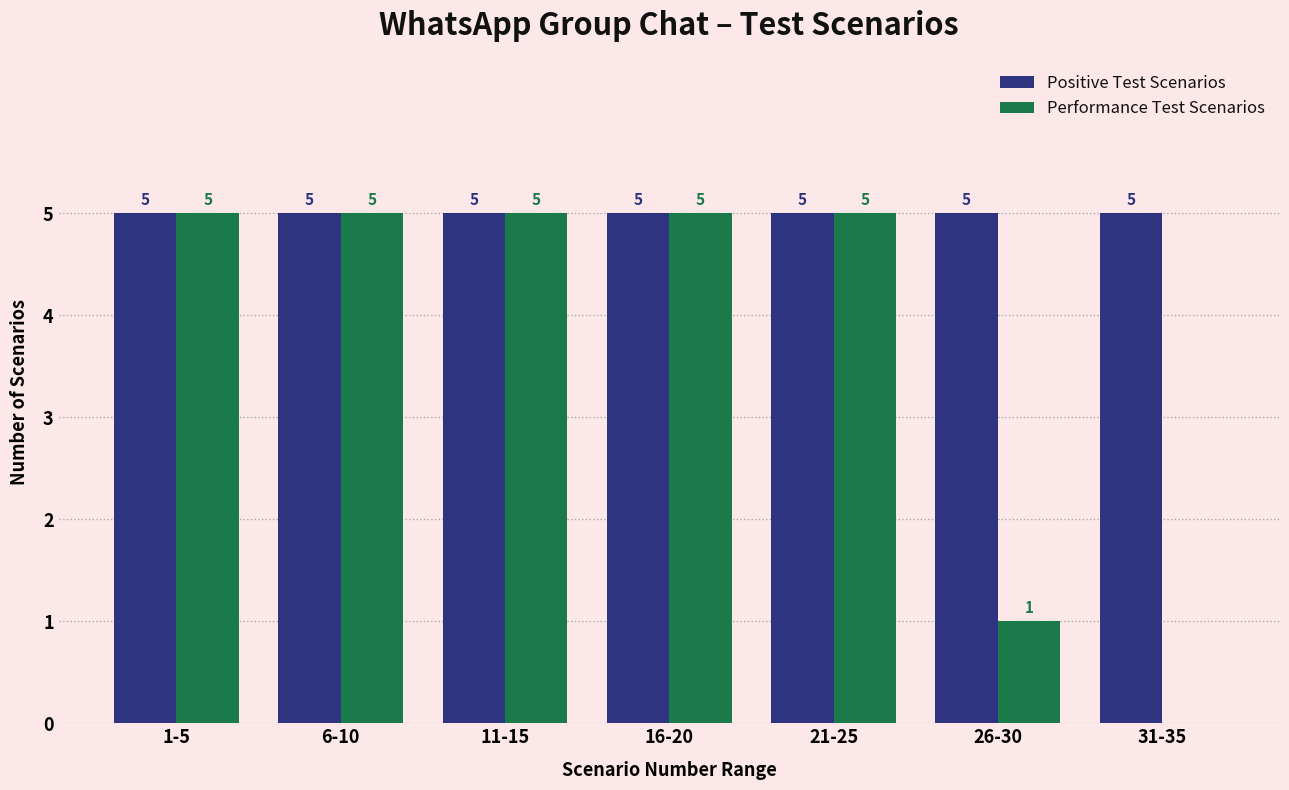

What is the greatest value displayed?

5